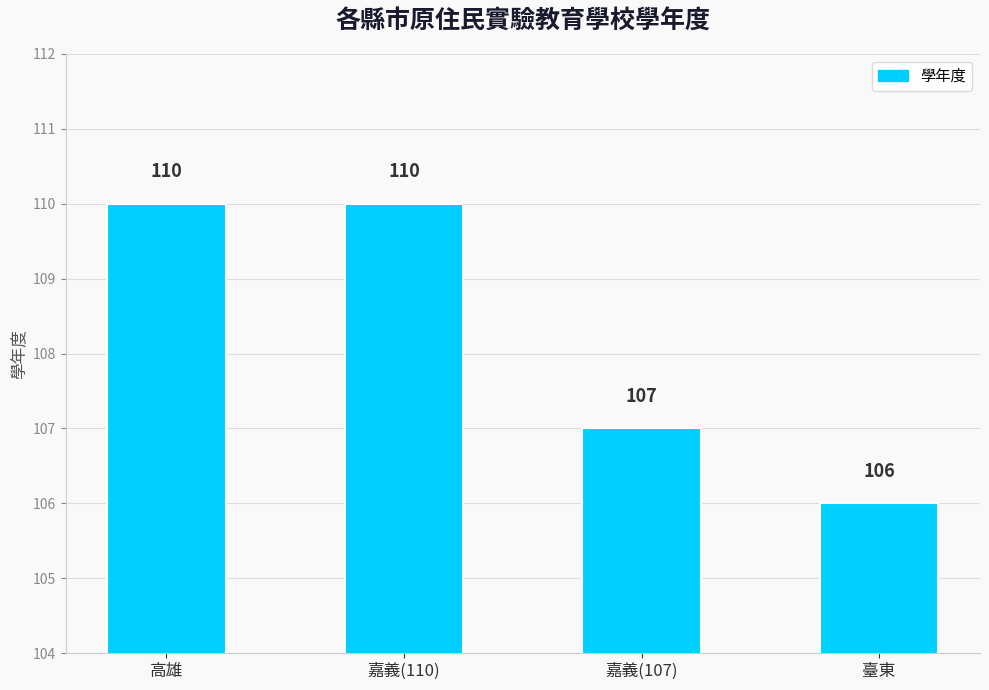

The chart shows a value of 71 at 臺東. True or false?

False